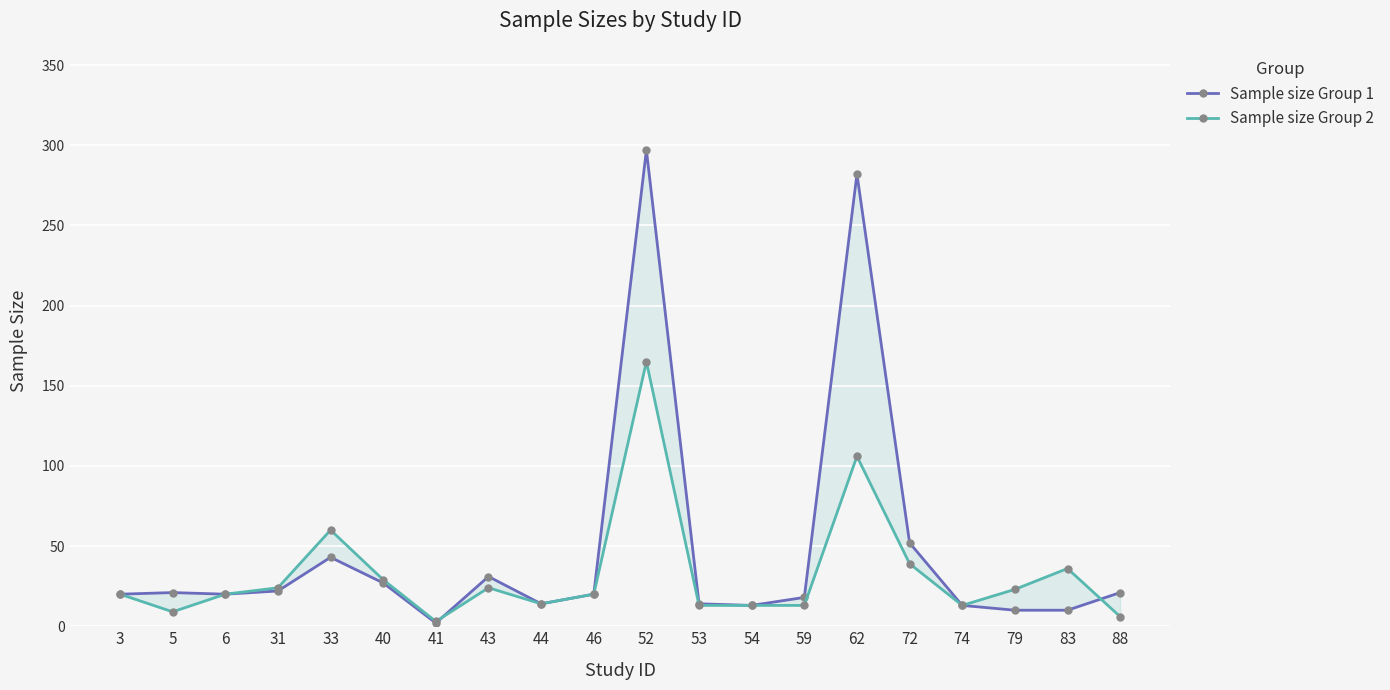

Where is the first local minimum for Sample size Group 1?

6